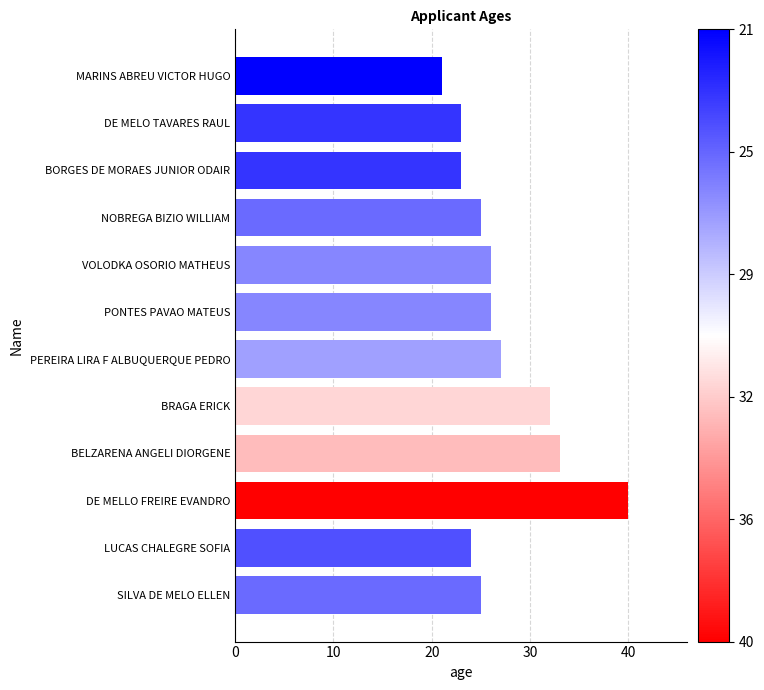

Reading top to bottom, extract all data points from this chart.

MARINS ABREU VICTOR HUGO=21	DE MELO TAVARES RAUL=23	BORGES DE MORAES JUNIOR ODAIR=23	NOBREGA BIZIO WILLIAM=25	VOLODKA OSORIO MATHEUS=26	PONTES PAVAO MATEUS=26	PEREIRA LIRA F ALBUQUERQUE PEDRO=27	BRAGA ERICK=32	BELZARENA ANGELI DIORGENE=33	DE MELLO FREIRE EVANDRO=40	LUCAS CHALEGRE SOFIA=24	SILVA DE MELO ELLEN=25